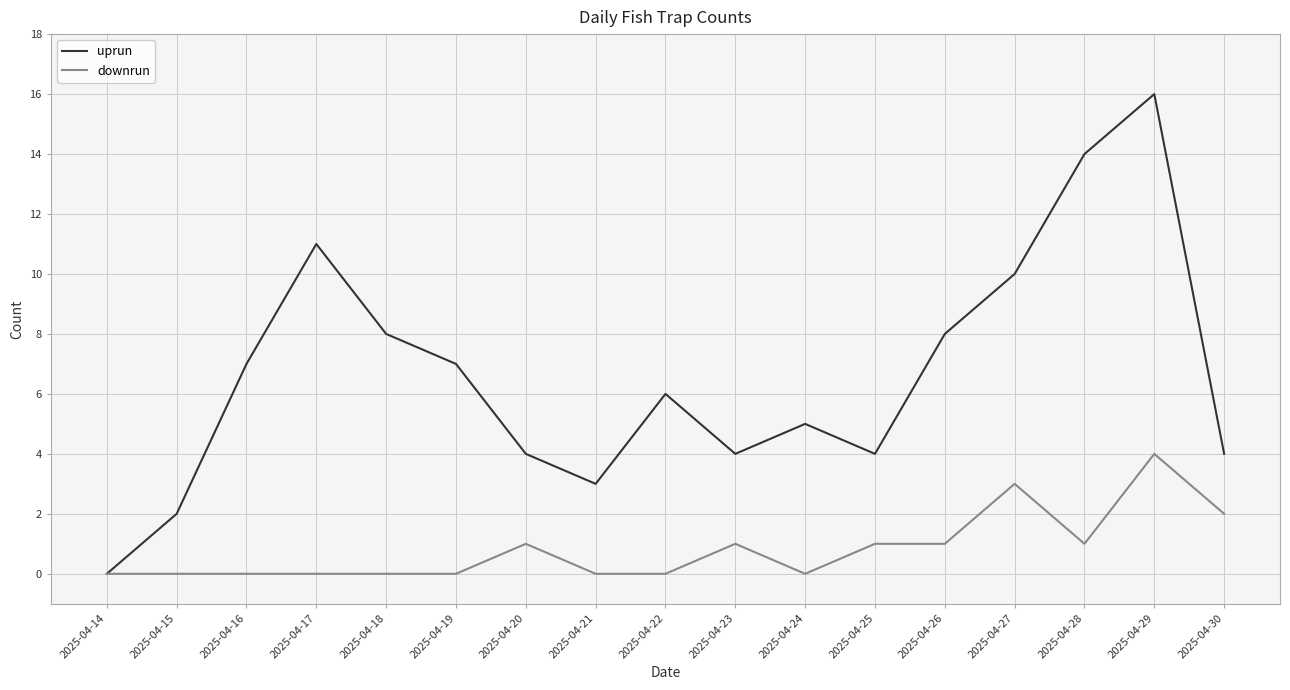

What is the maximum value for uprun?

16